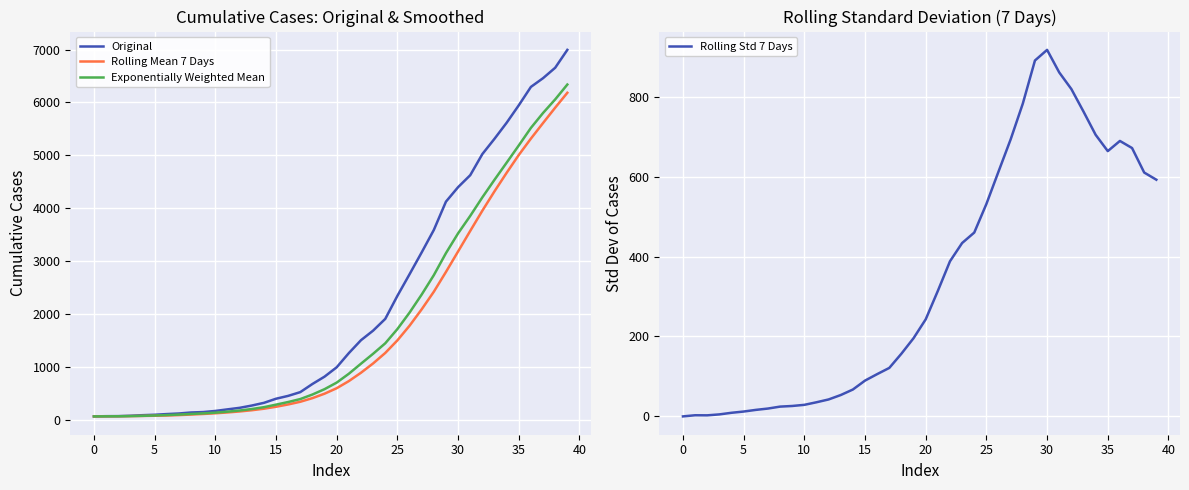

How many data points in Original are less than 993?

20